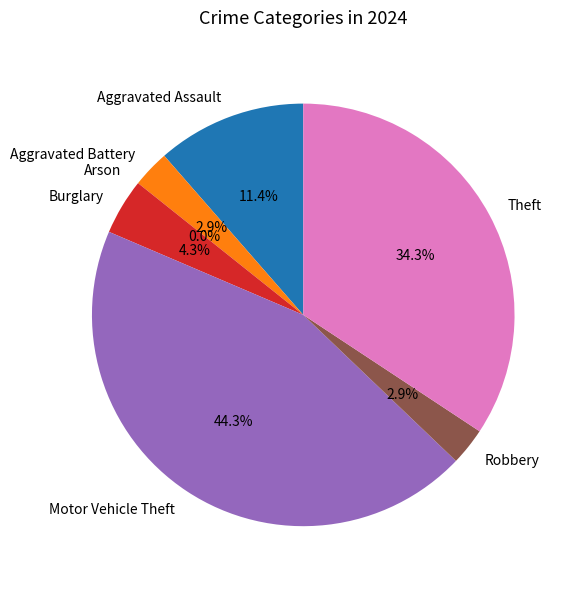

To the nearest percent, what is the combined percentage of Aggravated Battery and Aggravated Assault?

14%